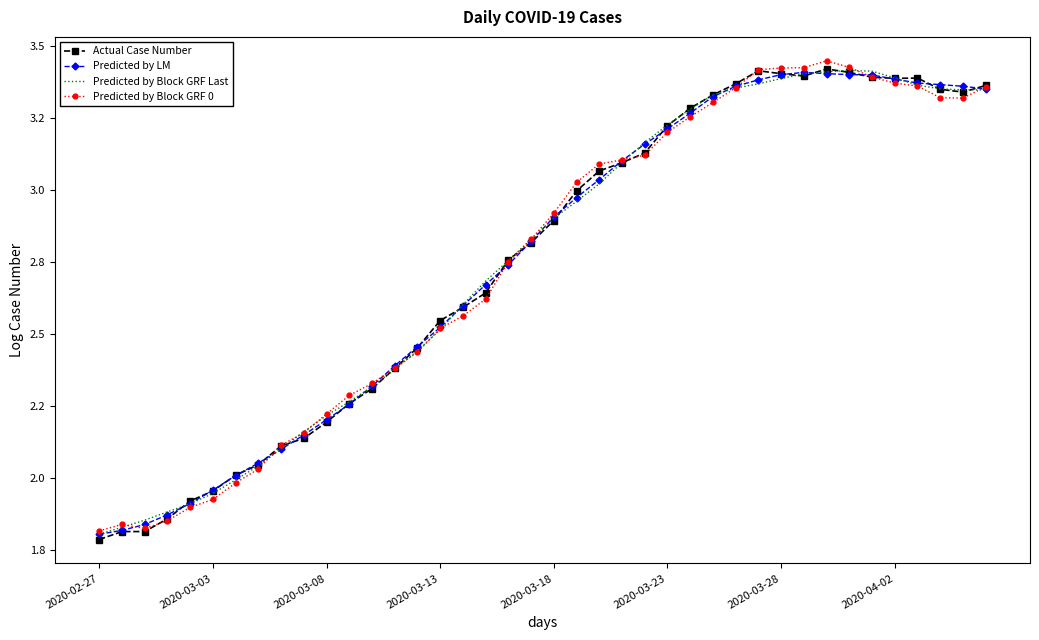

What are all the series names shown in the legend?

Actual Case Number, Predicted by LM, Predicted by Block GRF Last, Predicted by Block GRF 0